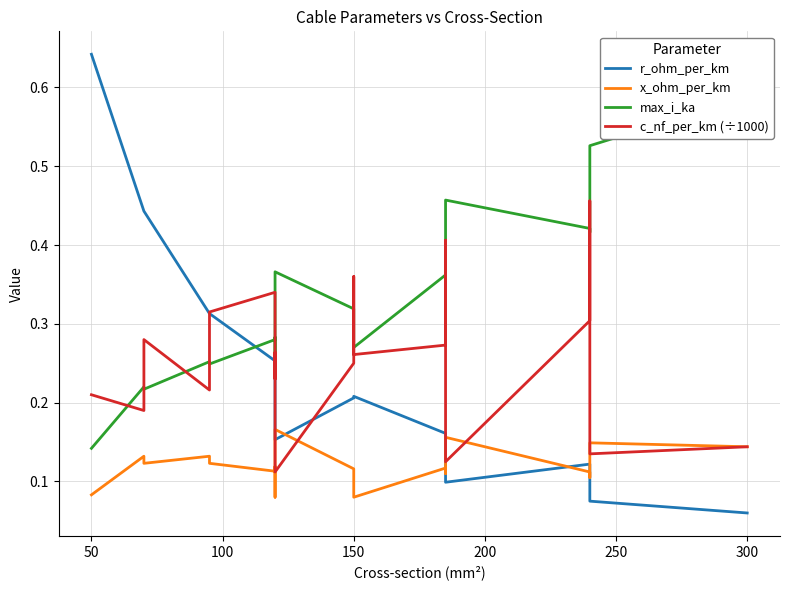

Between 0 and 200, which series saw the biggest shift?

r_ohm_per_km